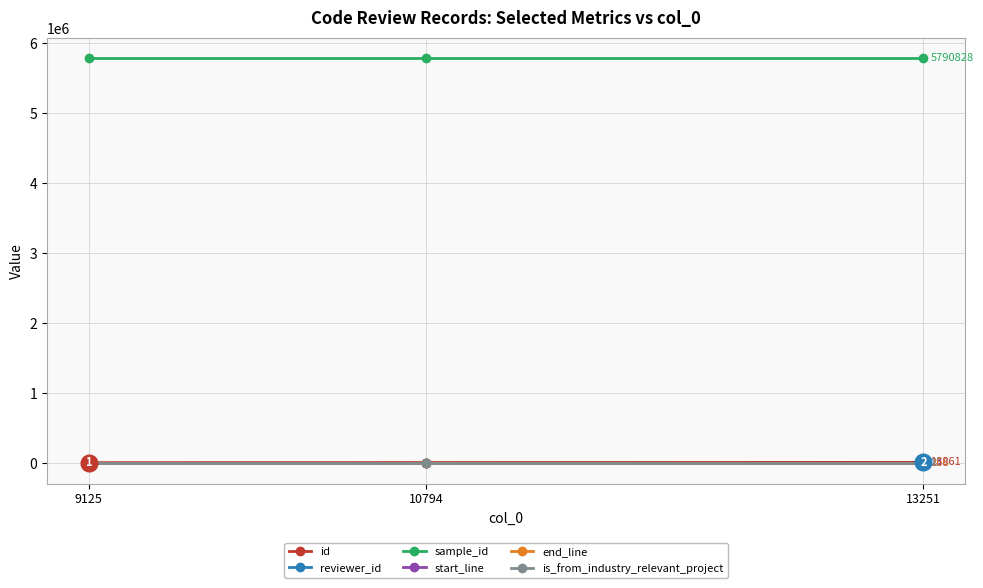

At how many categories does at least one series exceed 267289?

3